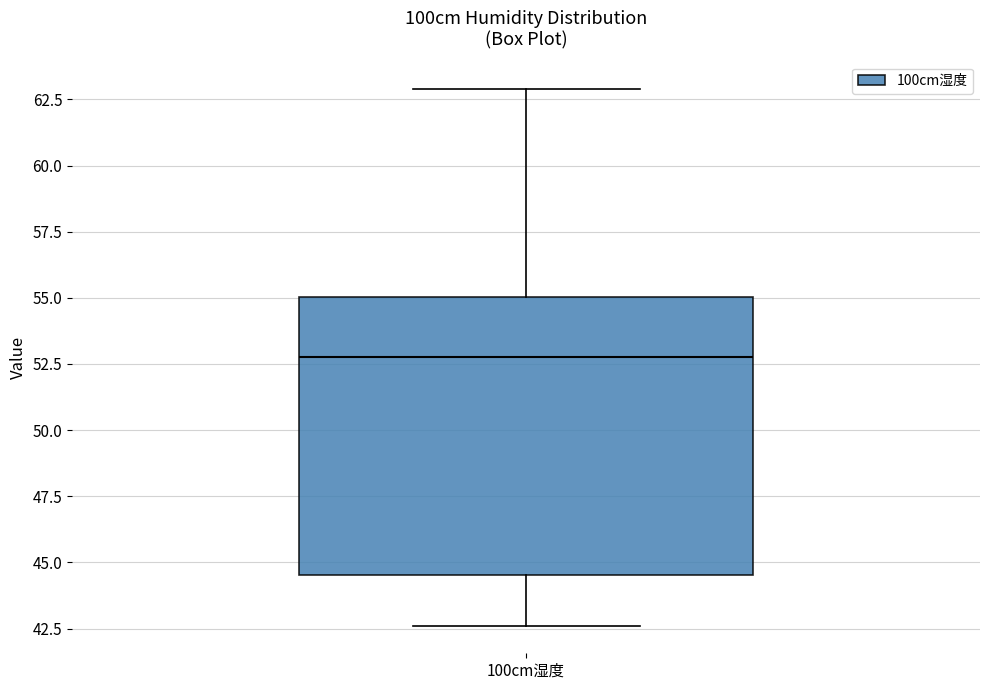

Read this box plot against the y-axis: the position of the median line, the range covered by the box, and the ends of both whiskers. The values are not printed on the chart, so give them approximately, as read against the axis.

median 53.0, box 44.5 to 55.0, whiskers 42.5 to 63.0